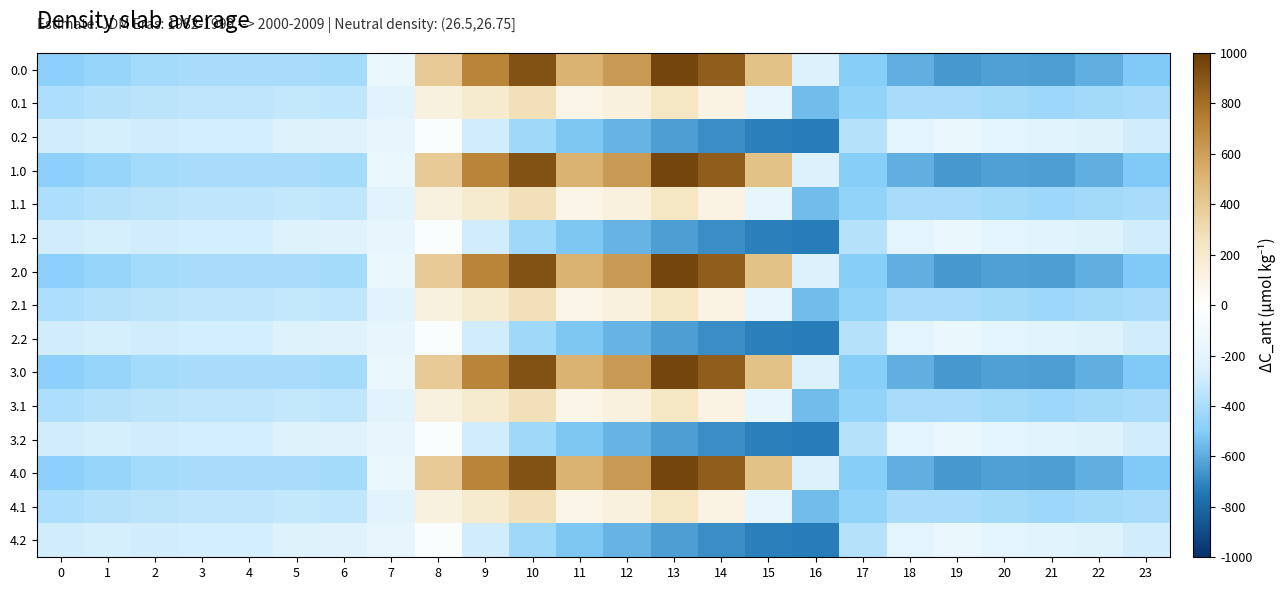

Which has a higher value, 18 or 13?

13